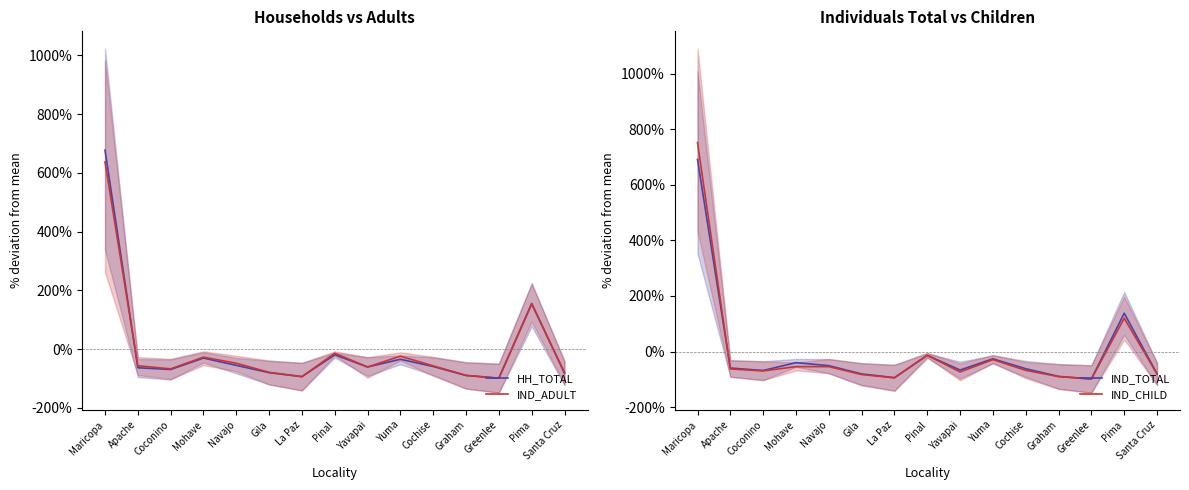

Which series has the largest total across all categories?

HH_TOTAL